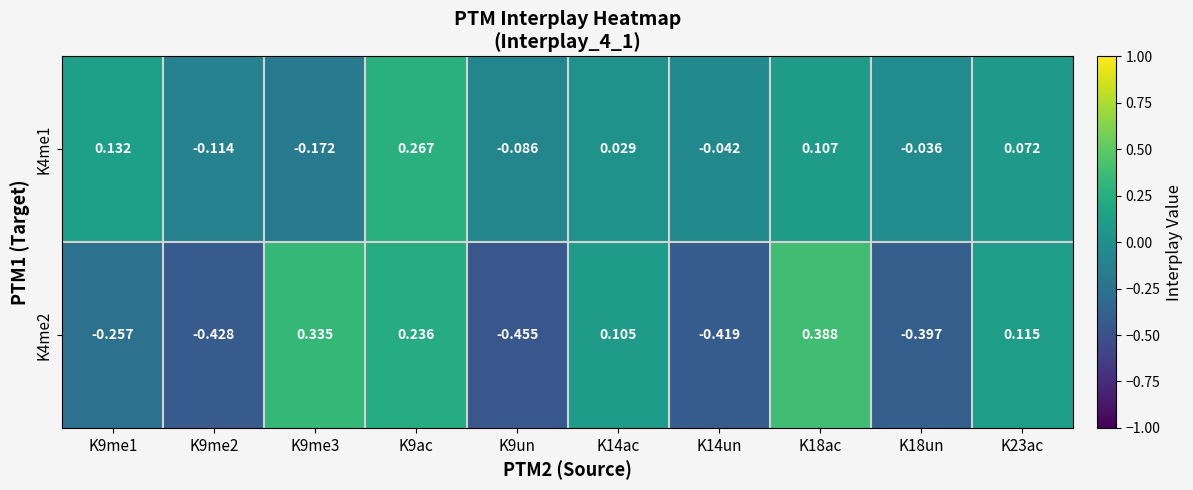

Is the value of K4me2 at K9me1 greater than the value of K4me1 at K14un?

No